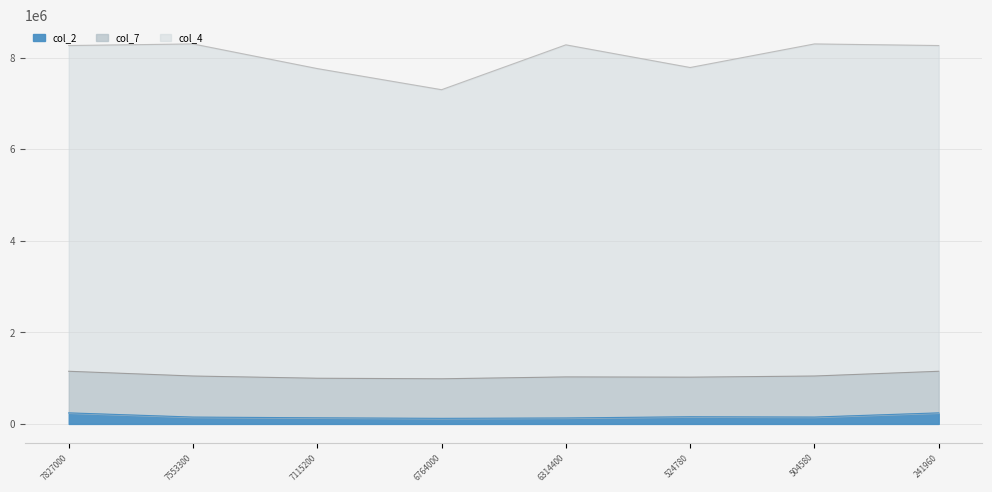

At how many categories does at least one series exceed 558487?

8